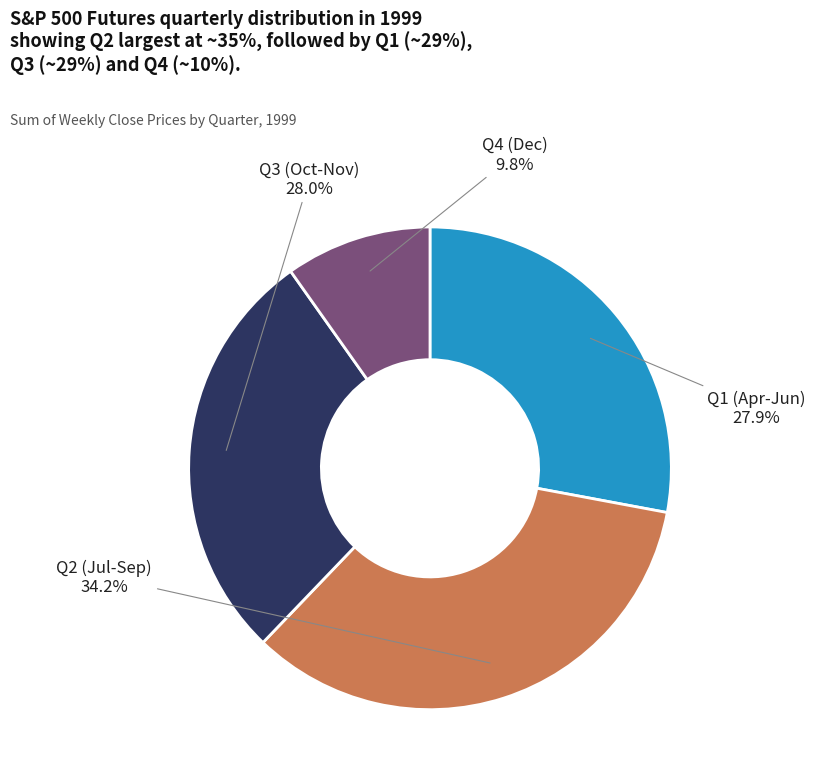

Count the number of slices in the pie.

4